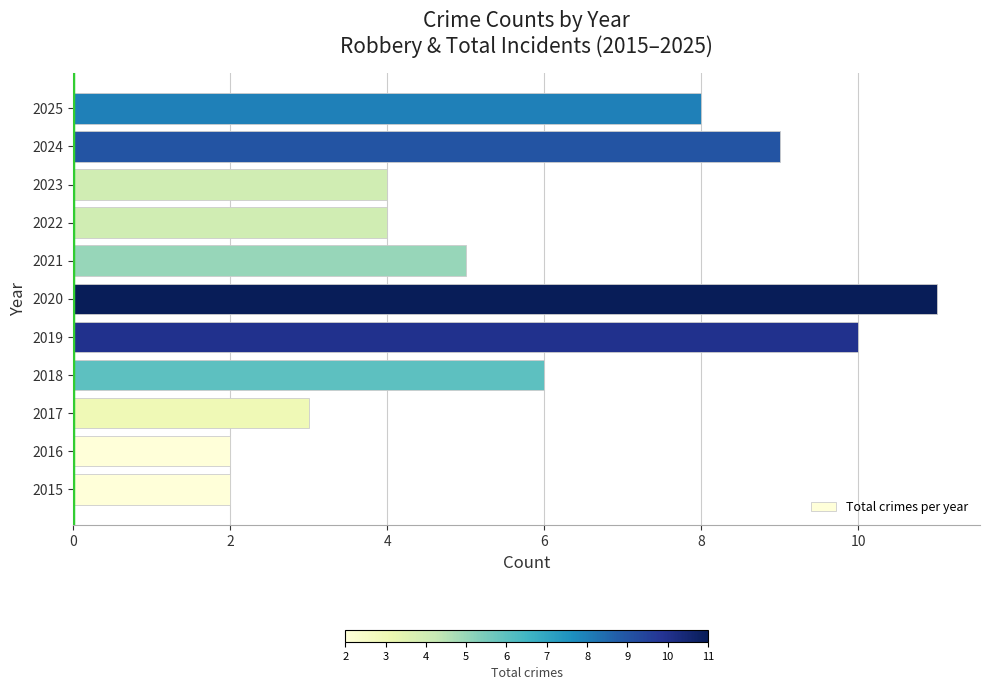

How many distinct data groups are displayed?

1